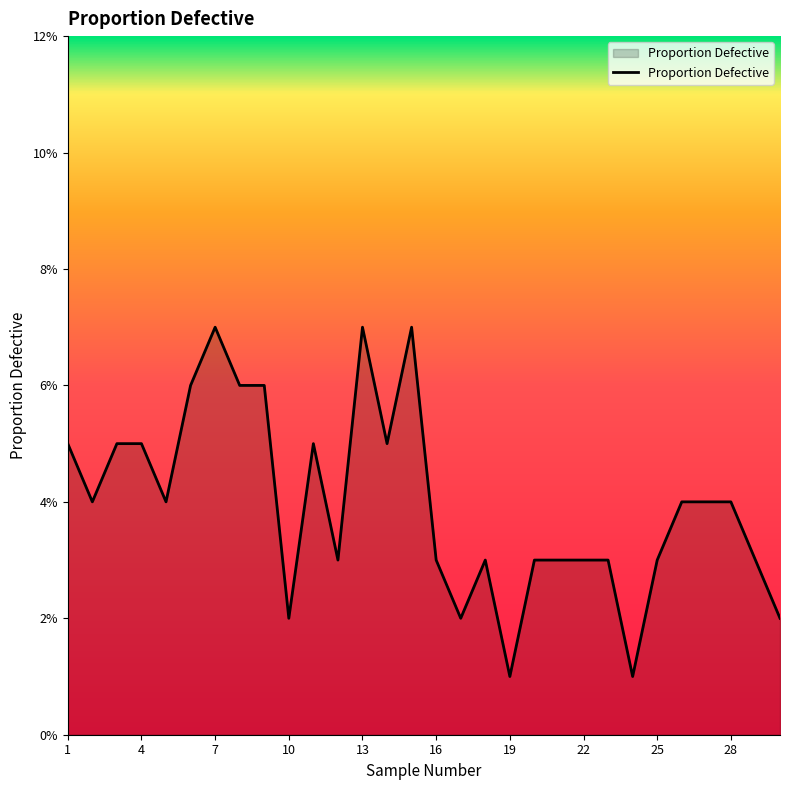

What is the sum of all values?

1.2